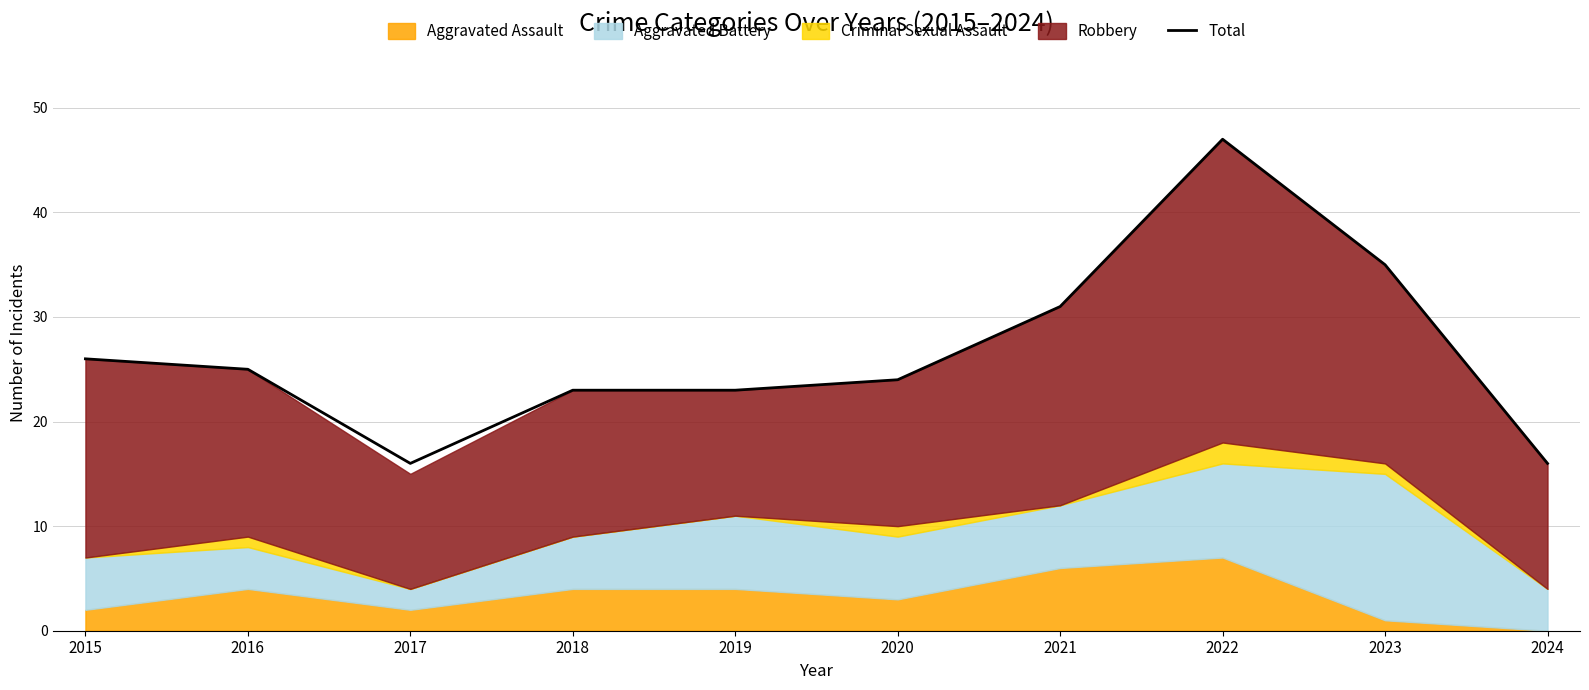

What is the value of the 9th point from the left?

35